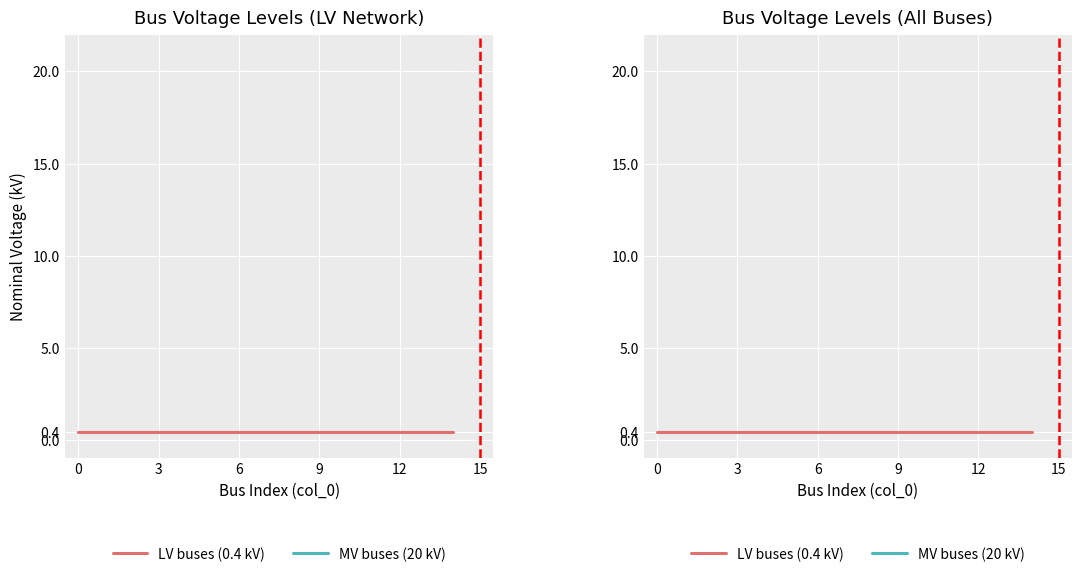

The value of LV buses (0.4 kV) at 9 is 0.2. True or false?

False